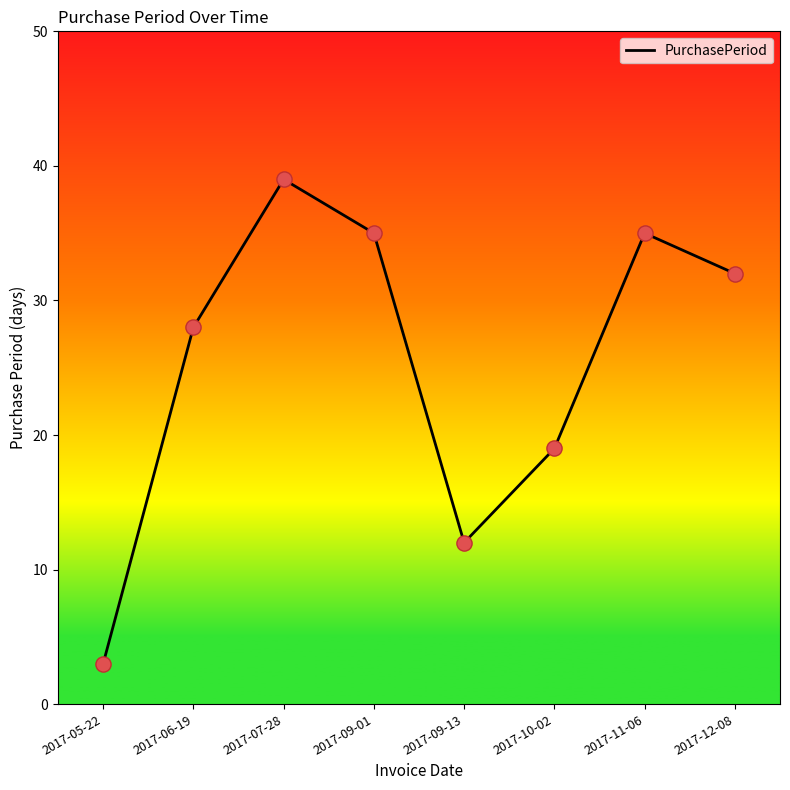

What is the change in value from 2017-05-22 to 2017-10-02?

+16